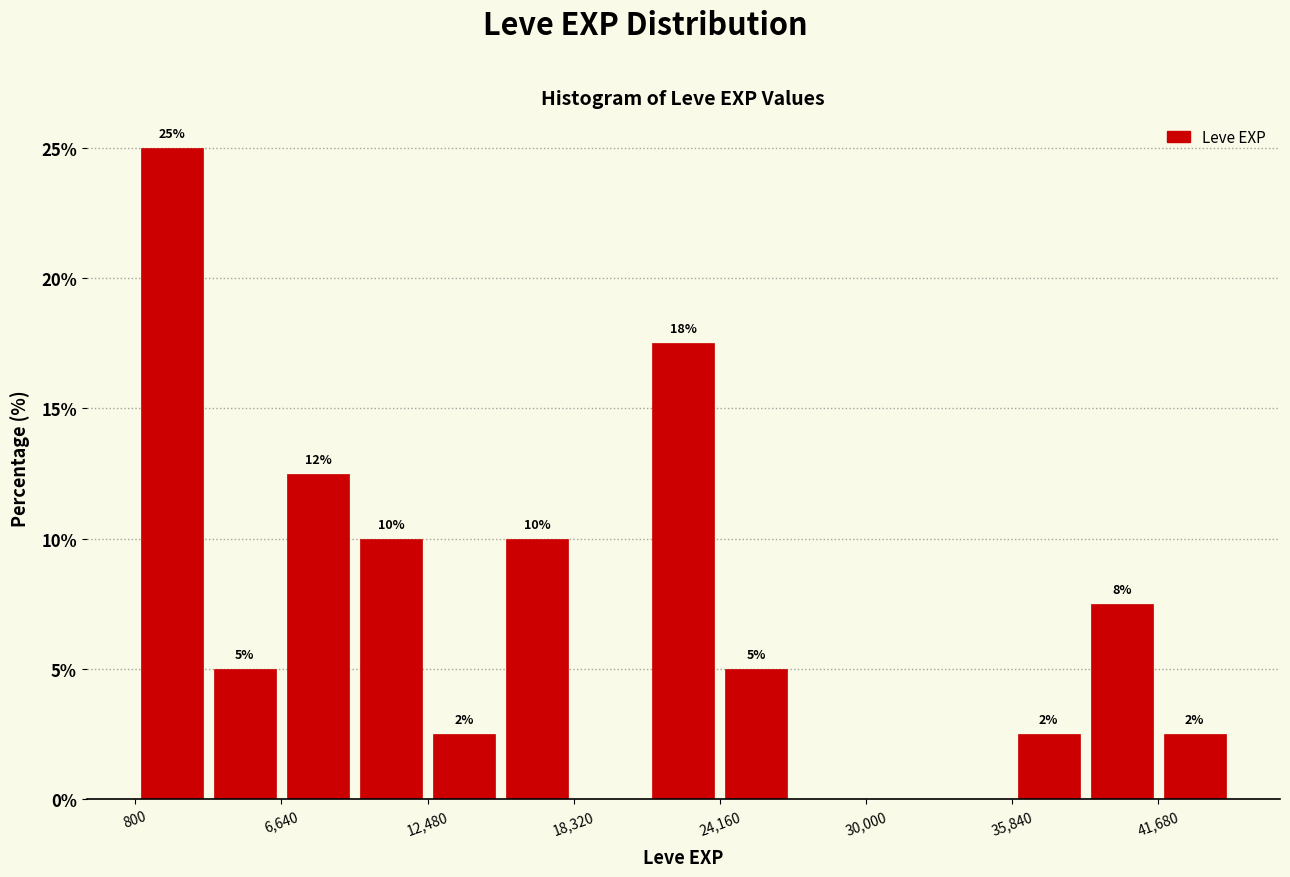

Read against the x-axis, roughly where is the centre of the tallest bar?

2000